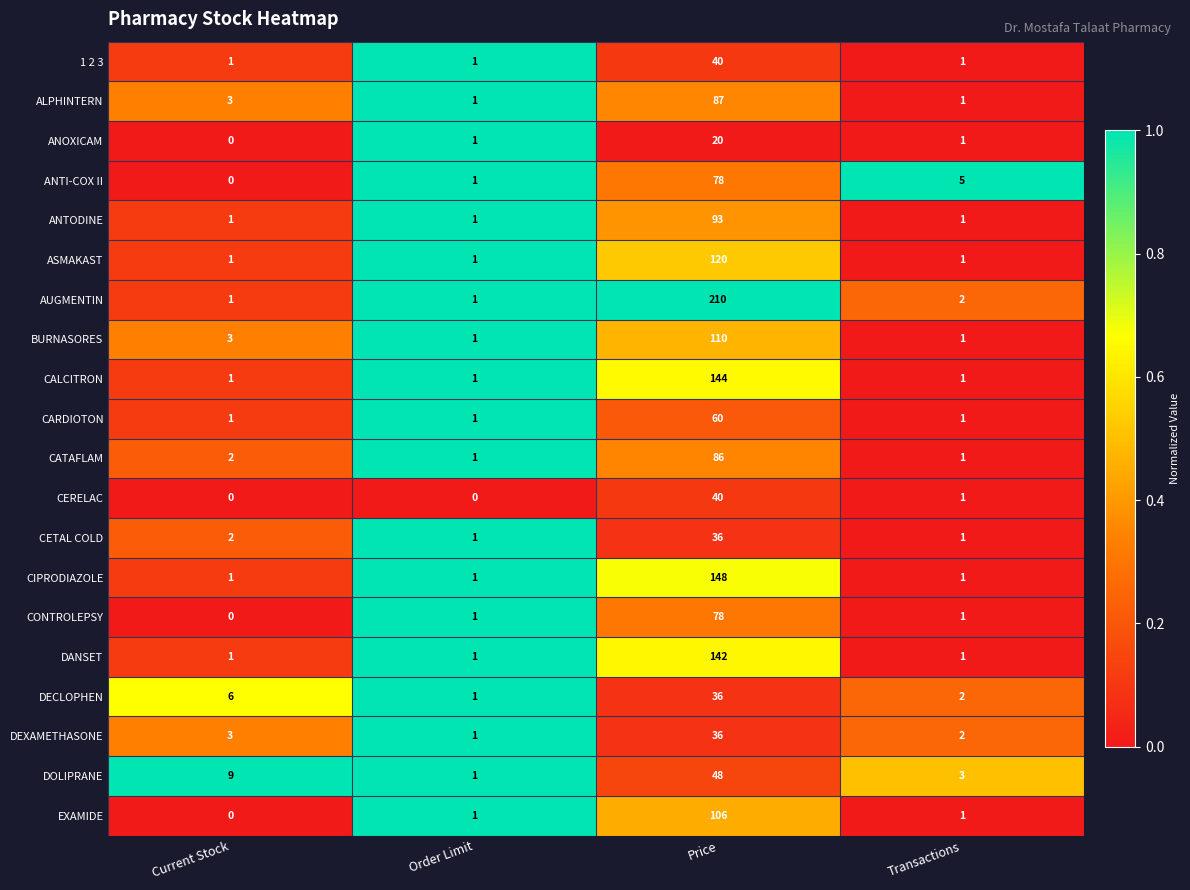

At which label does ANOXICAM reach its peak?

Price